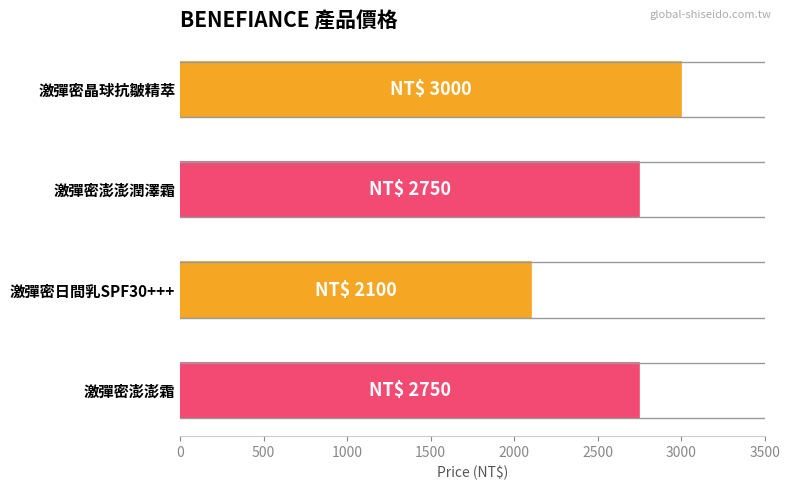

Reading bottom to top, extract all data points from this chart.

2750	2100	2750	3000